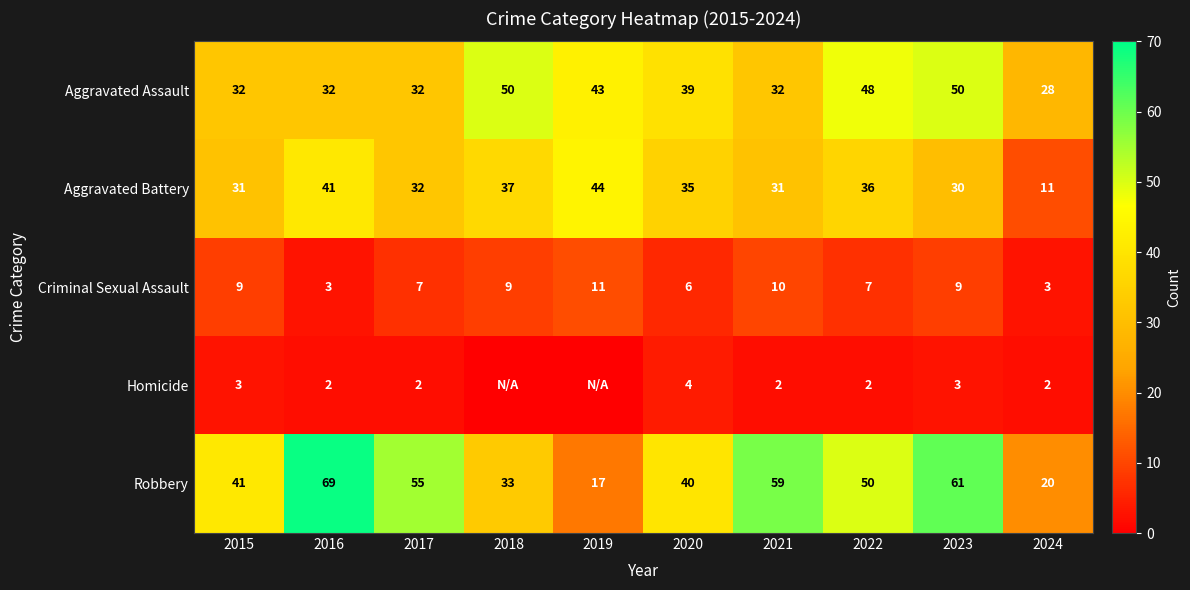

Which has a higher value, 2022 or 2015?

2022